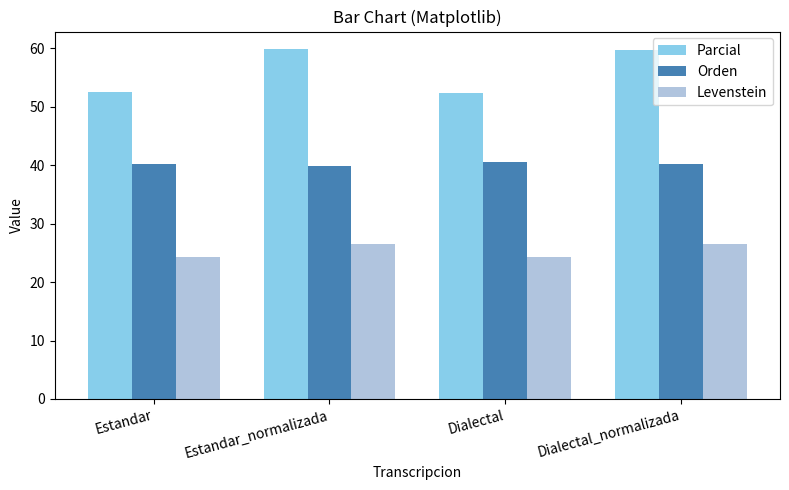

Rank the series by their maximum value, from highest to lowest.

Parcial, Orden, Levenstein